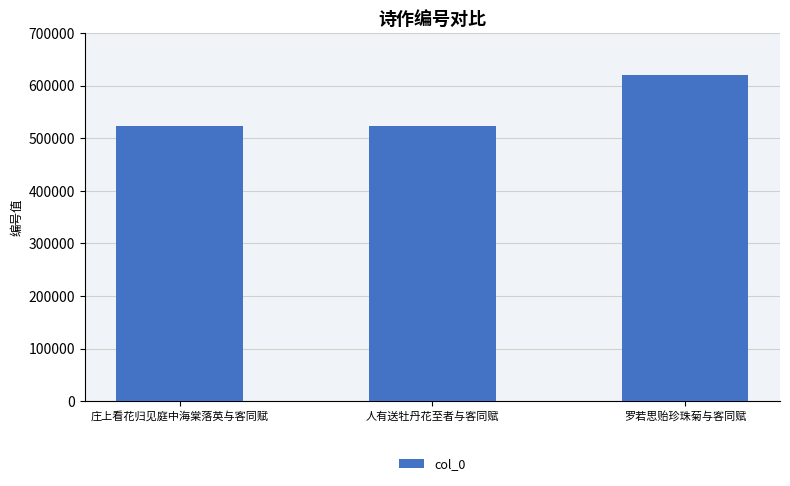

What is the average value?

555997